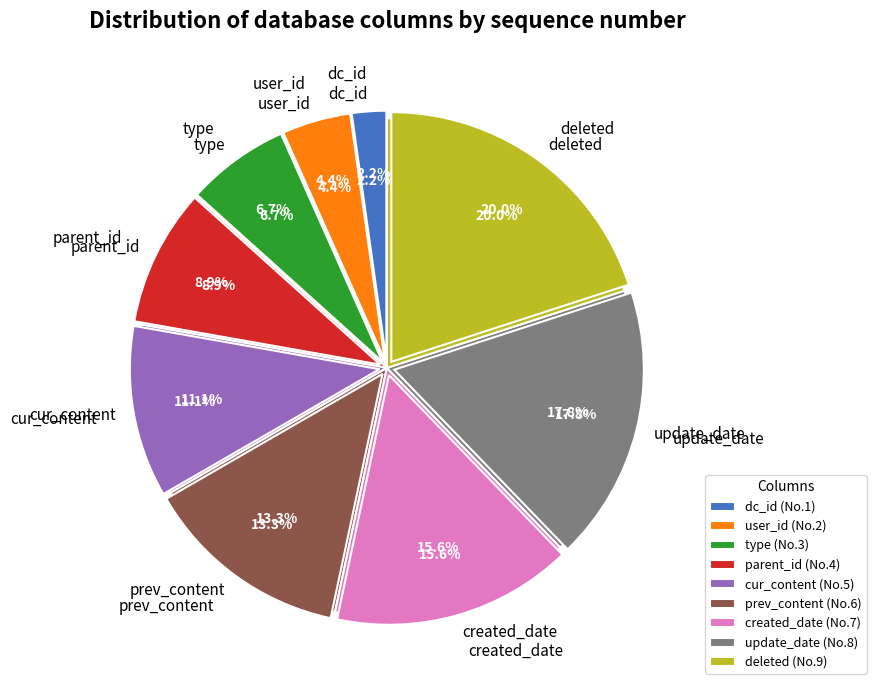

Rank the categories by value from highest to lowest.

deleted, update_date, created_date, prev_content, cur_content, parent_id, type, user_id, dc_id